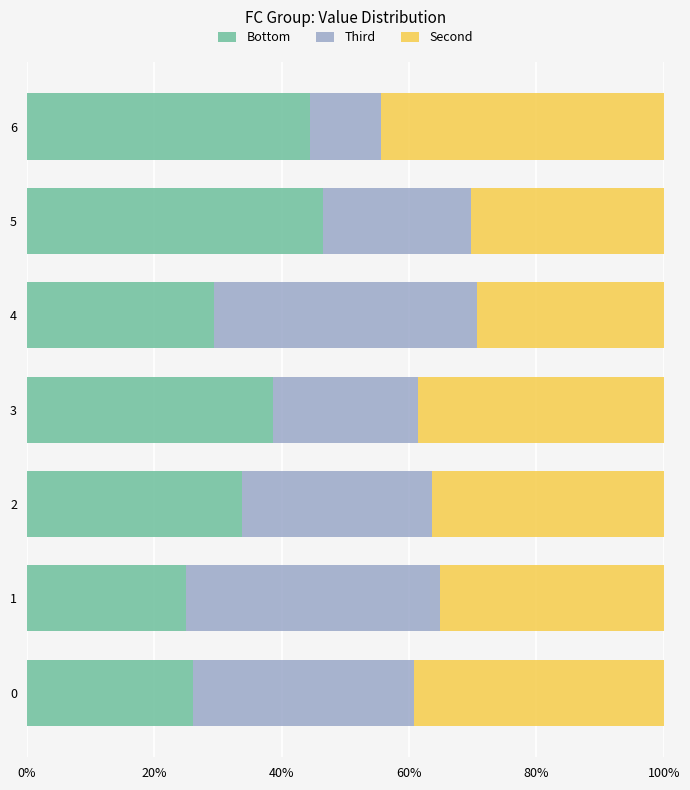

The value of Bottom at 5 is 46.5. True or false?

True